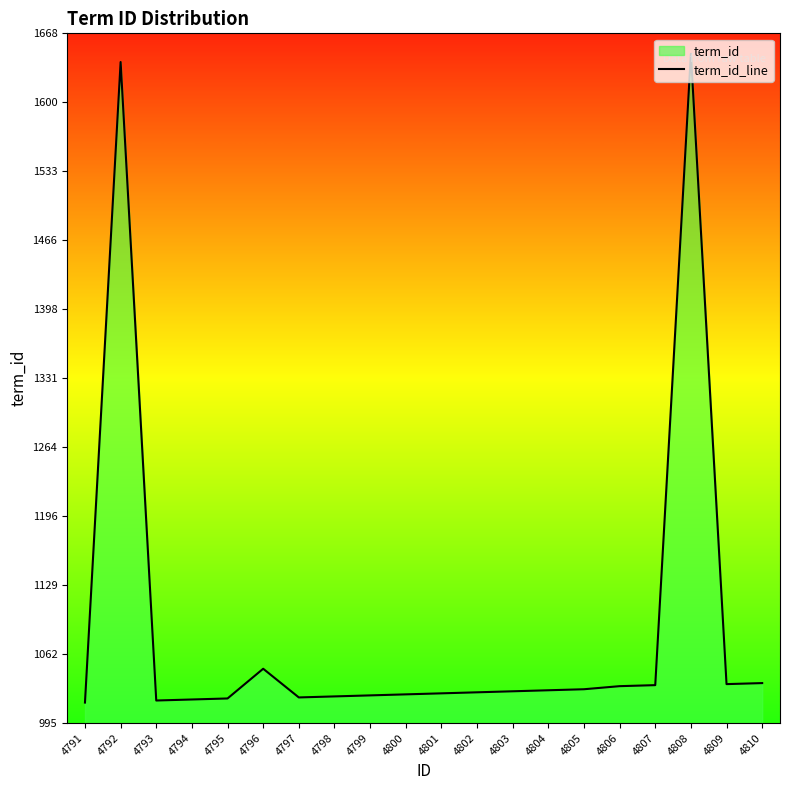

Between 4804 and 4795, which is larger?

4804